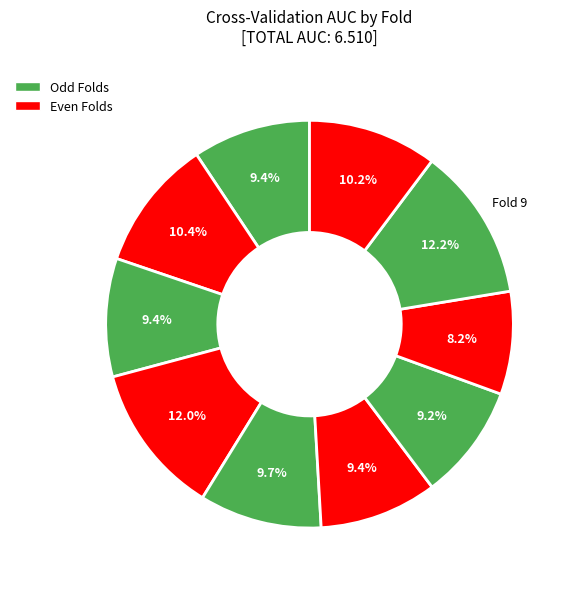

Which slice is the smallest?

Fold 8